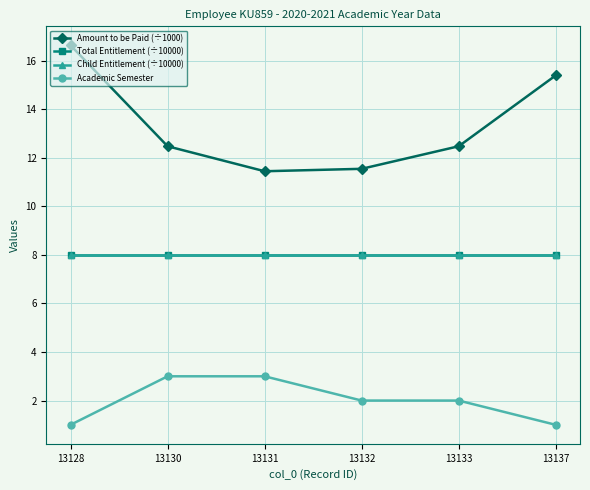

Does the chart have visible grid lines?

Yes